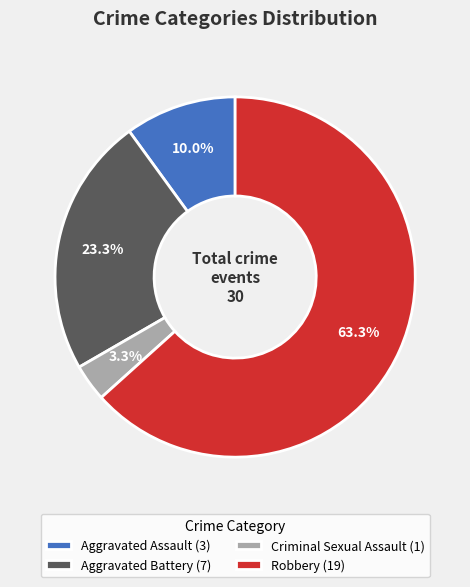

Which slice is the largest?

Robbery